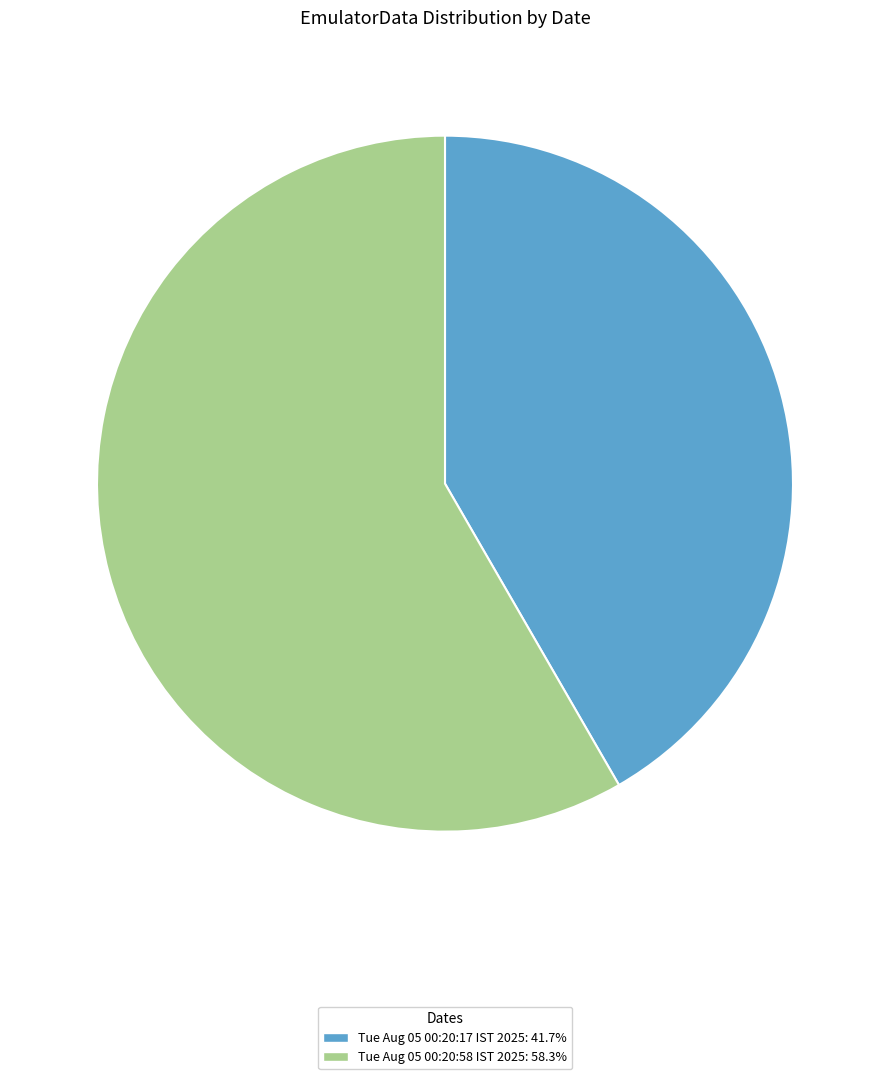

Approximately how many times larger is the value at Tue Aug 05 00:20:17 IST 2025 compared to Tue Aug 05 00:20:58 IST 2025?

0.7